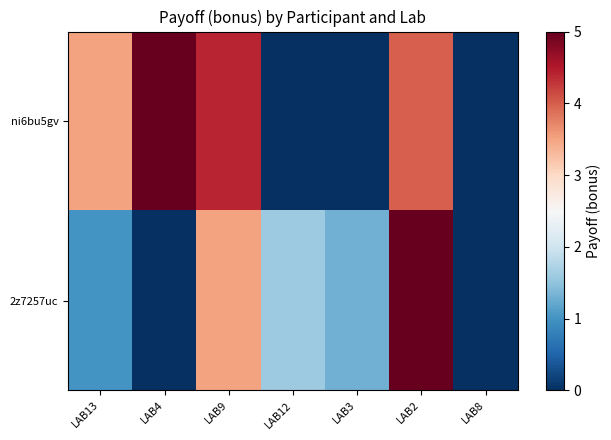

At how many categories does at least one series exceed 1?

6